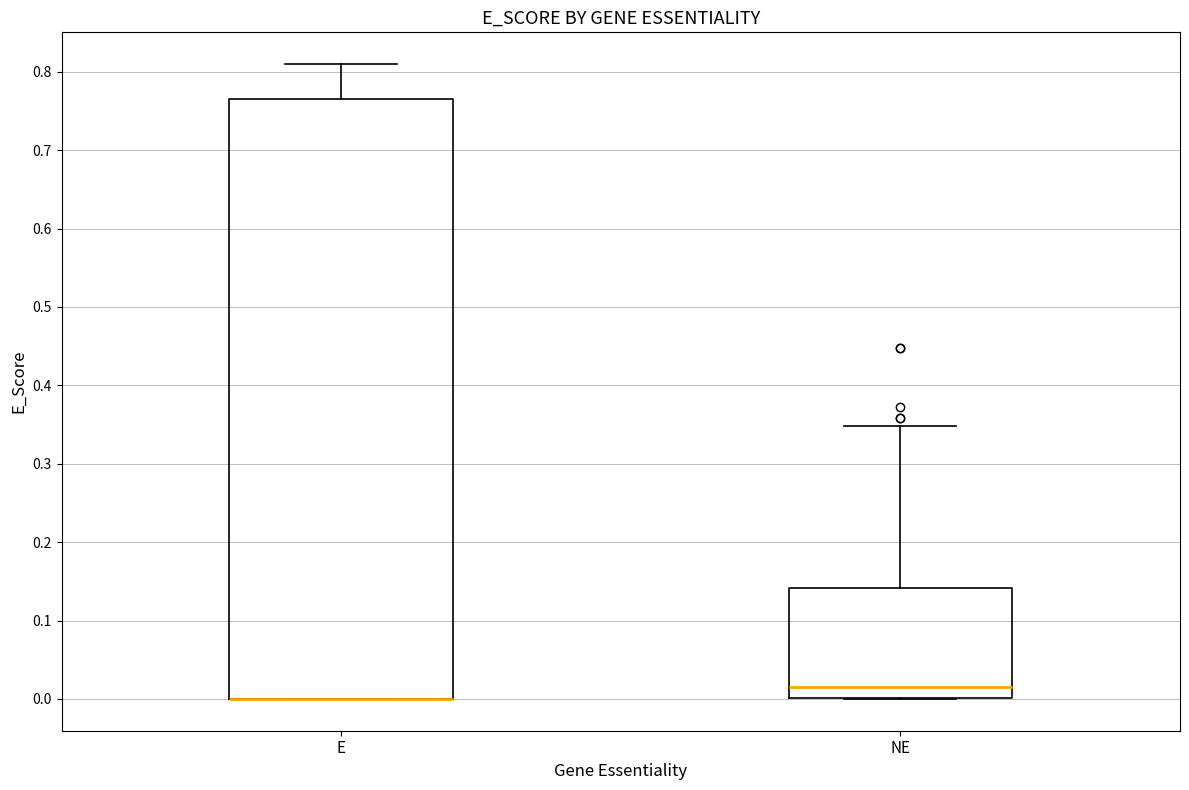

Where is the lower edge of the box for NE on the y-axis? The values are not printed on the chart, so give them approximately, as read against the axis.

0.00